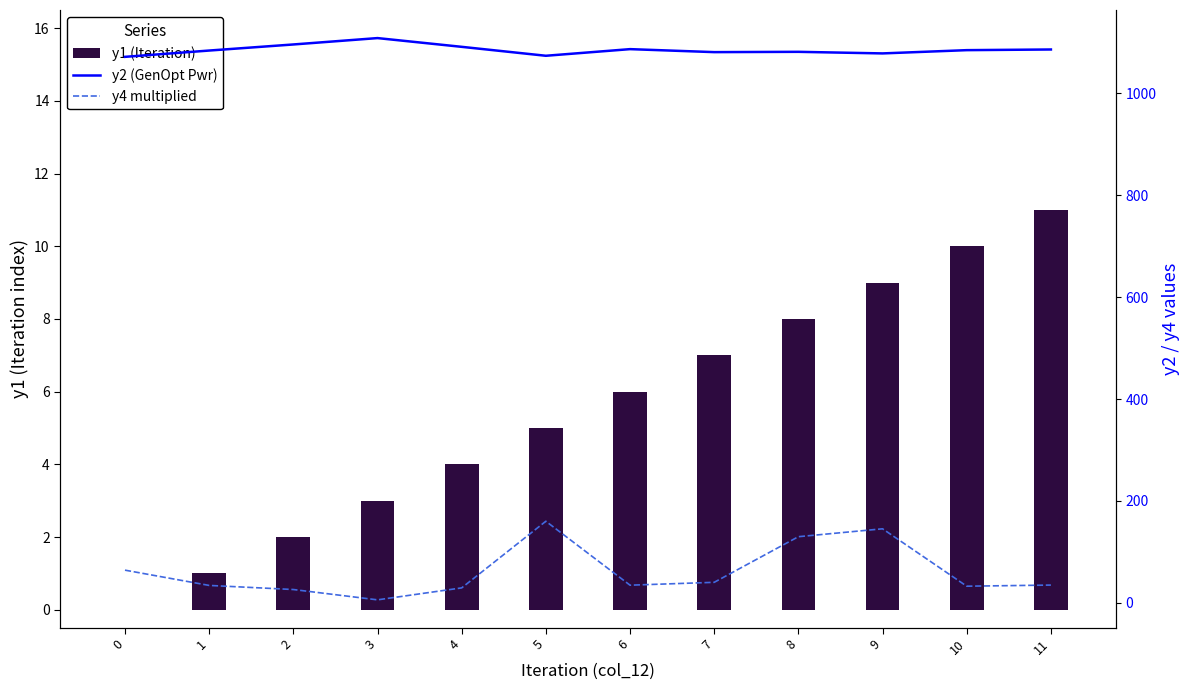

List the series in order of their peak value, highest first.

y2 (GenOpt Pwr), y4 multiplied, y1